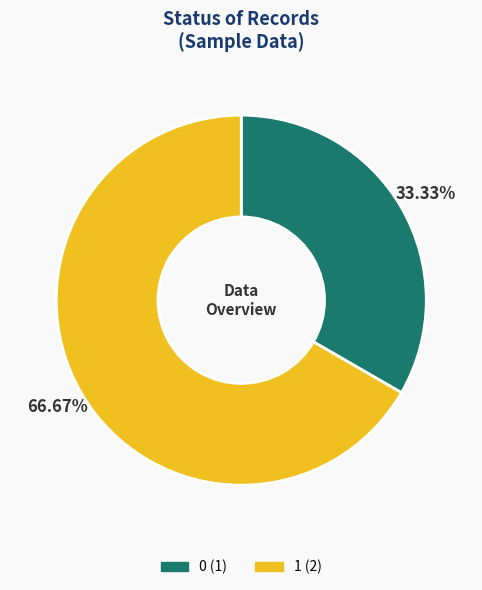

What percentage is the 1 slice, to the nearest percent?

67%